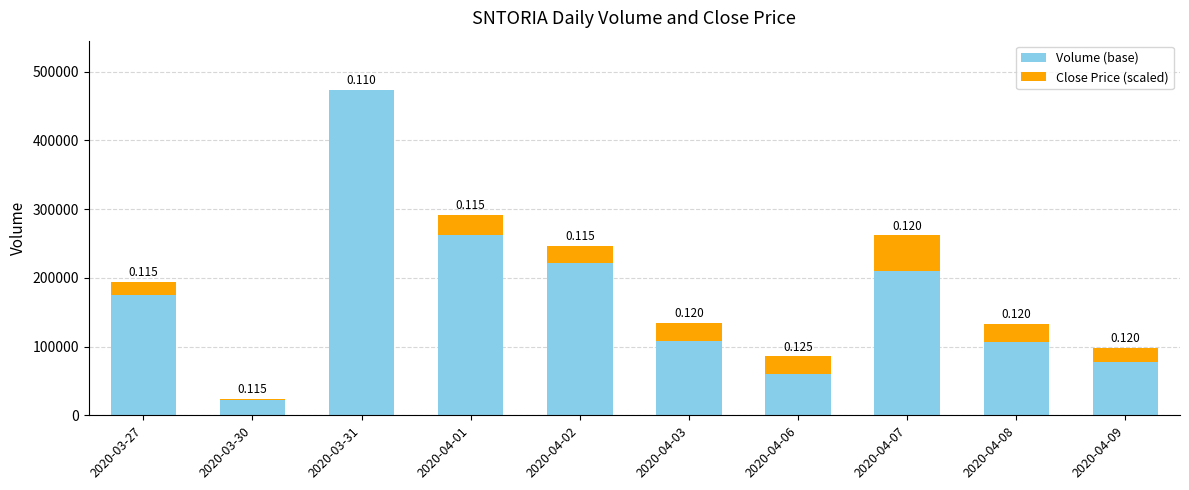

Are the bars grouped side by side (vs. stacked)?

No